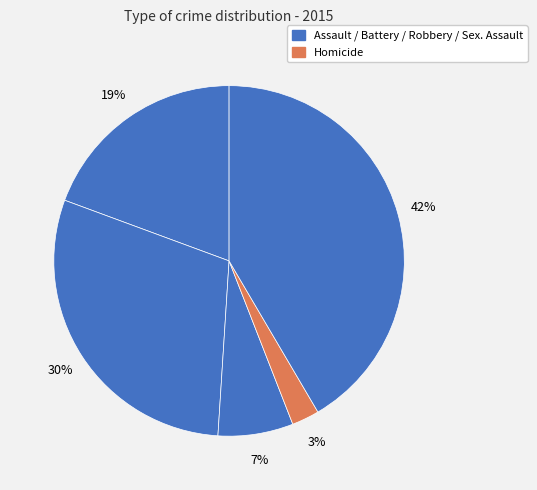

Count the number of slices in the pie.

5